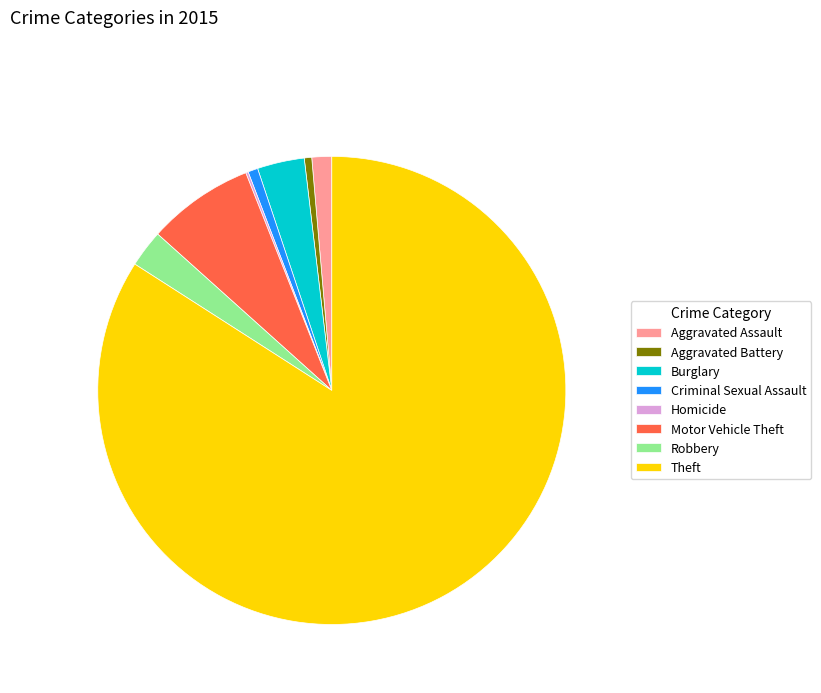

Is it true that Burglary is 18% of the pie?

False